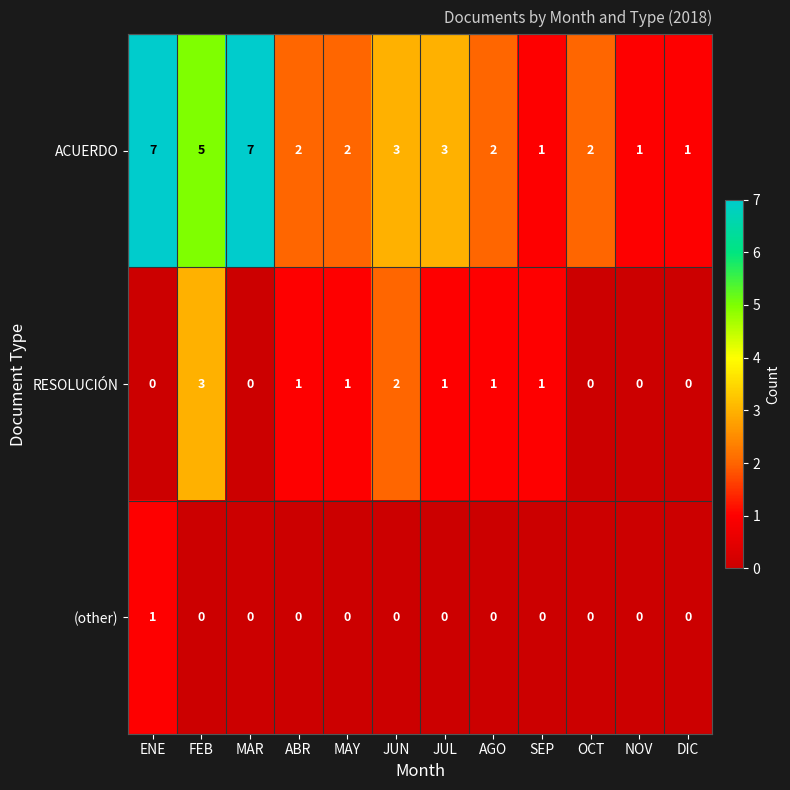

Count the number of categories in the chart.

12